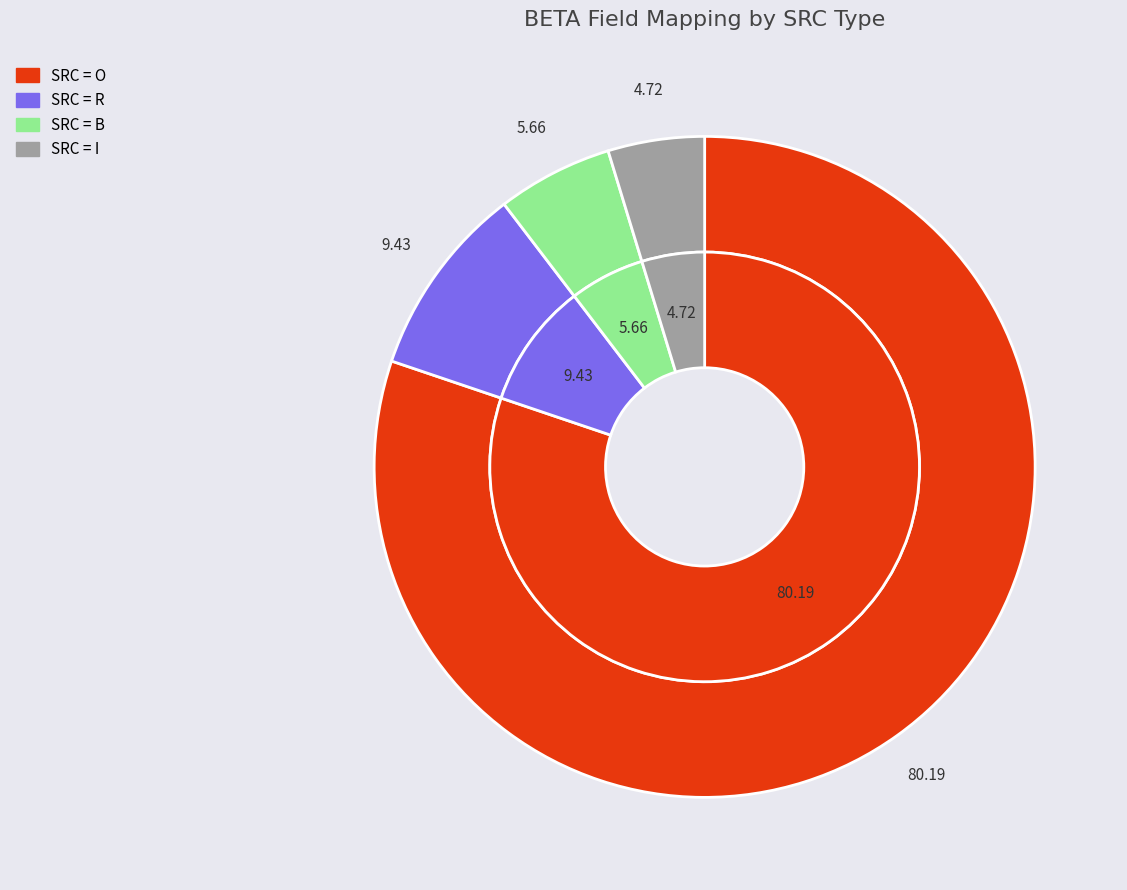

What is the change in value from B to I?

-1